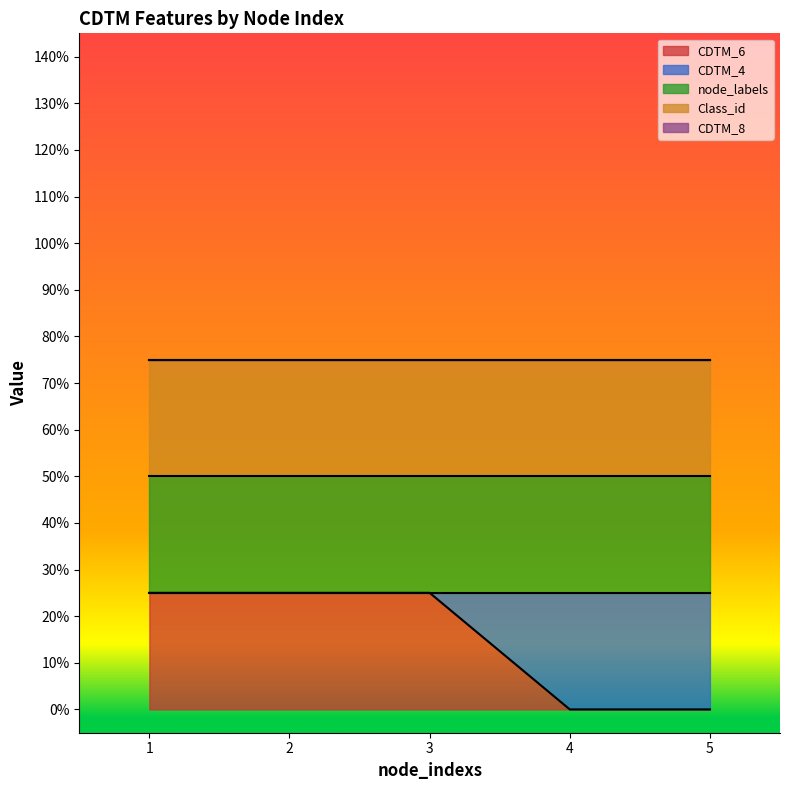

What is the value of the CDTM_4 point at the 5th from the left?

1